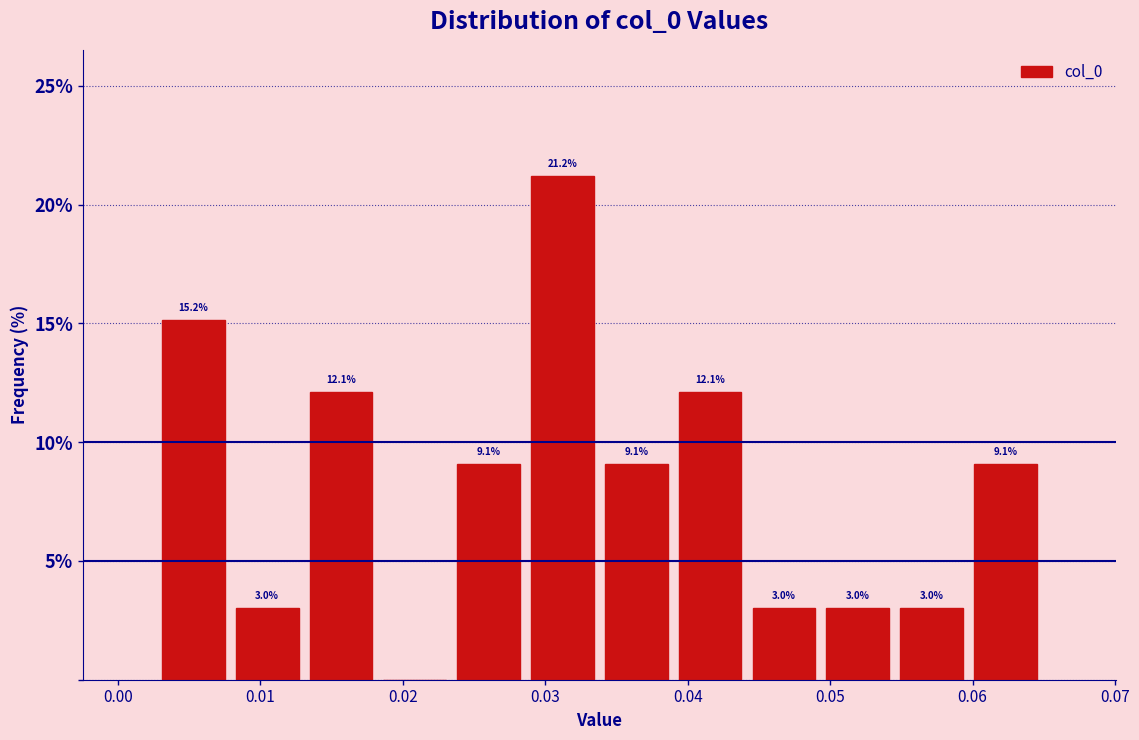

Which range on the x-axis has the tallest bar?

0.029 to 0.034